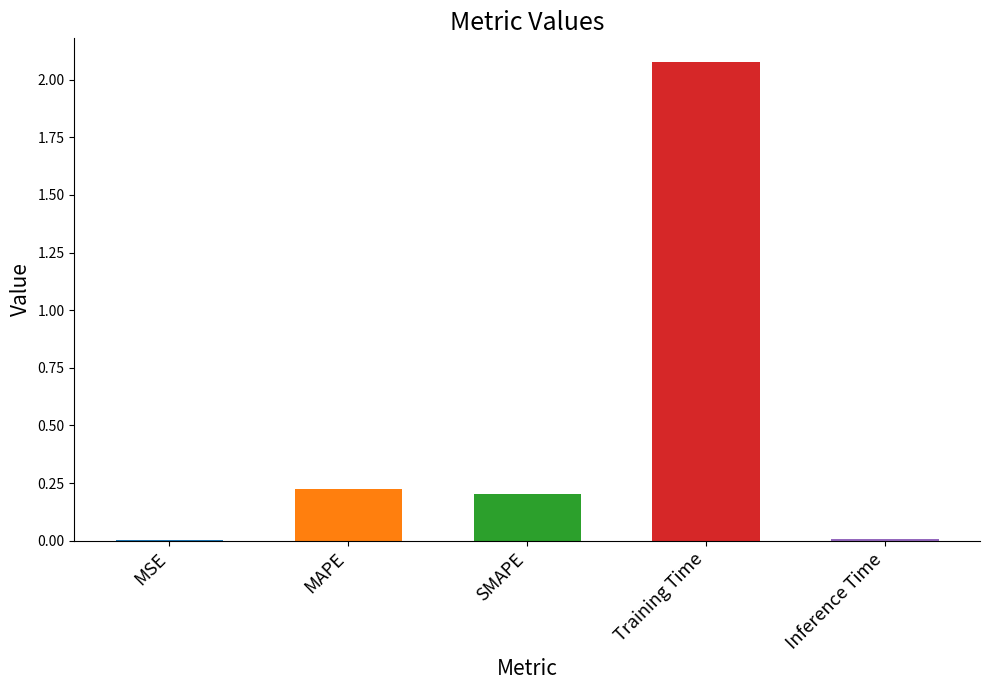

What is the sum of all values?

2.5